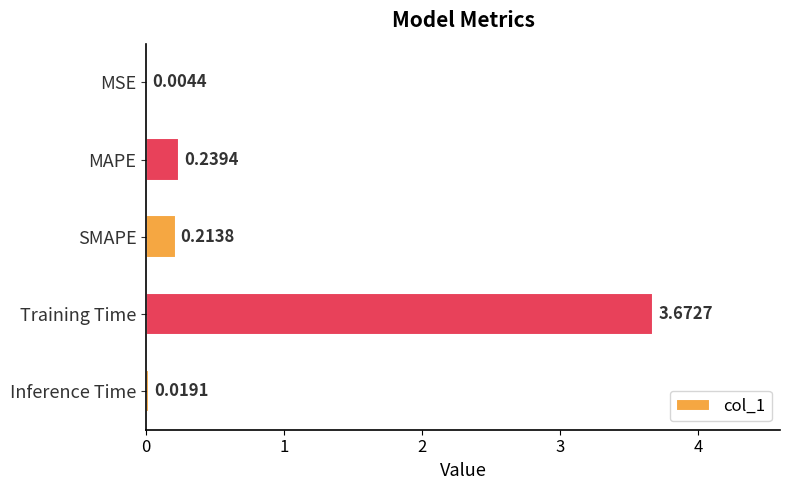

What is the sum of all values?

4.1